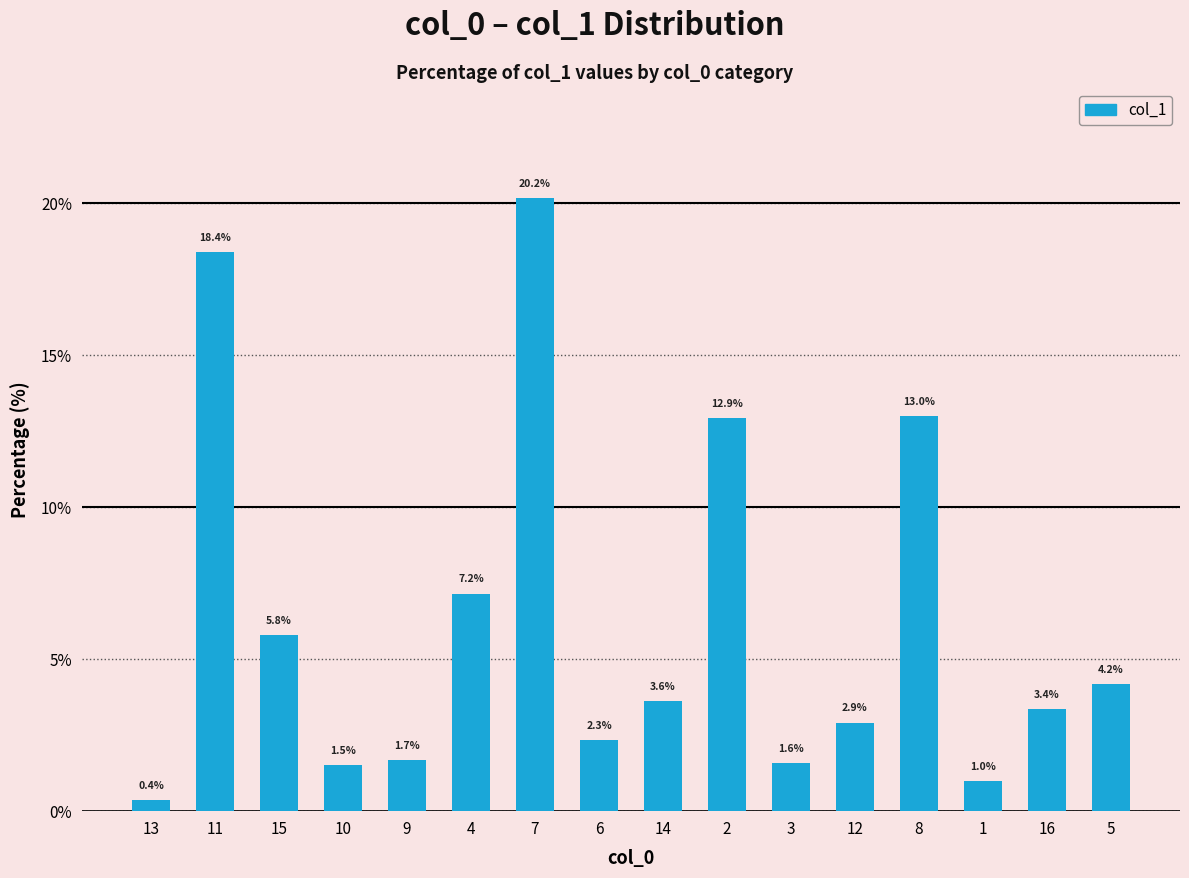

True or false: the data shows 13.0 at 8.

True